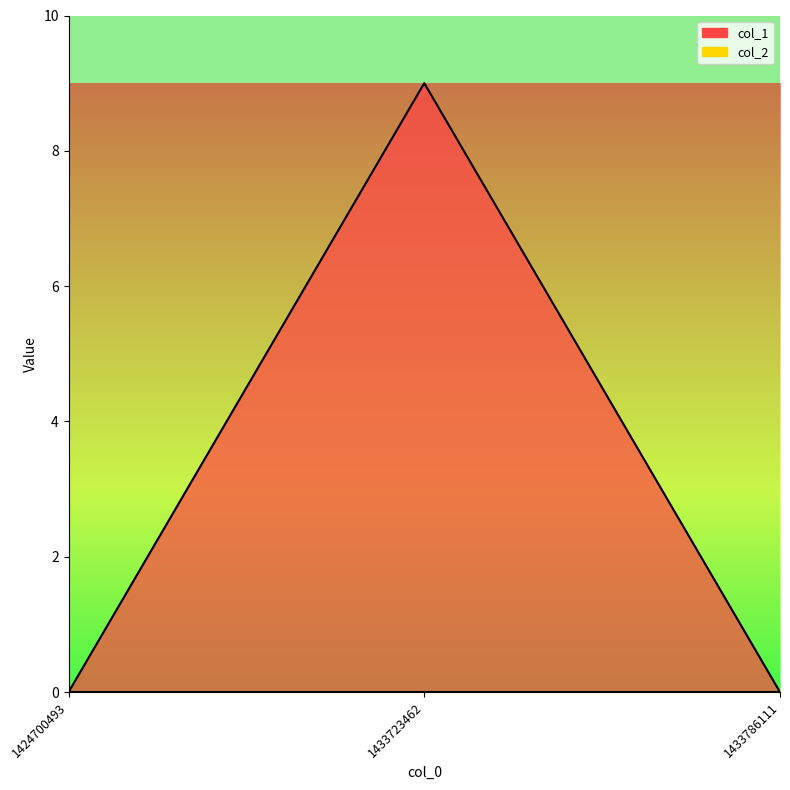

Which has a higher value, 1424700493 or 1433723462?

1433723462